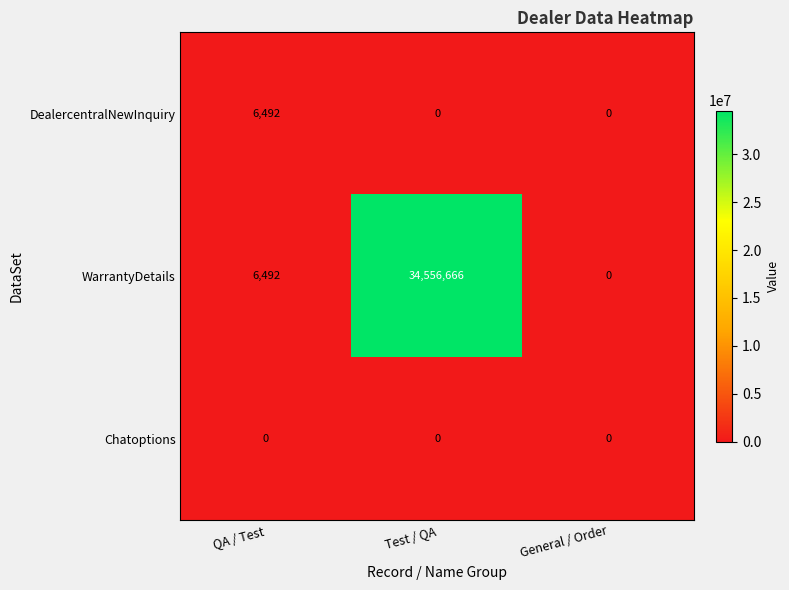

Reading left to right, transcribe all the data shown in this chart.

DealercentralNewInquiry: QA / Test=6492	Test / QA=0	General / Order=0
WarrantyDetails: QA / Test=6492	Test / QA=34556666	General / Order=0
Chatoptions: QA / Test=0	Test / QA=0	General / Order=0